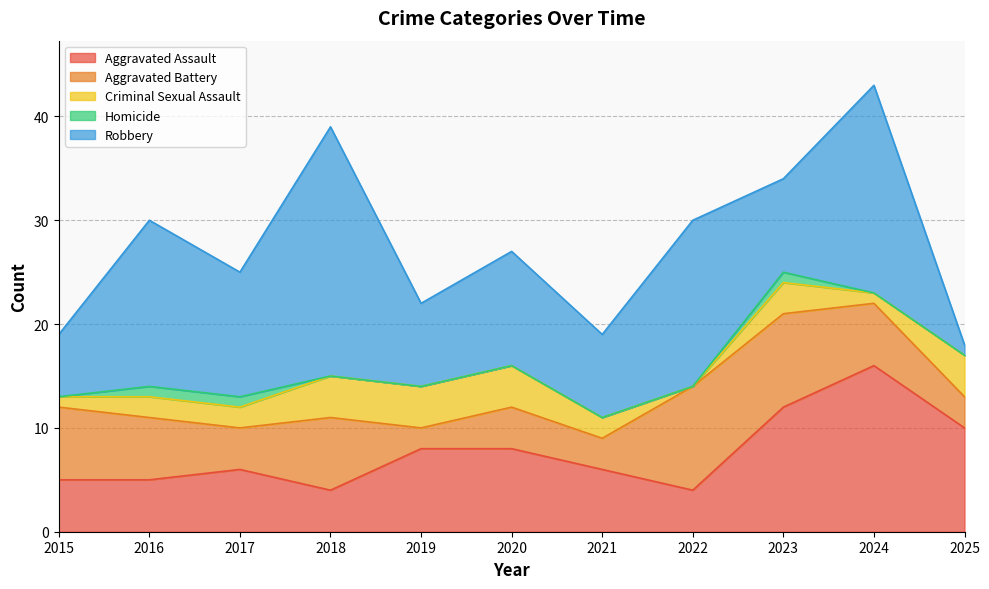

Which series has the largest total across all categories?

Robbery